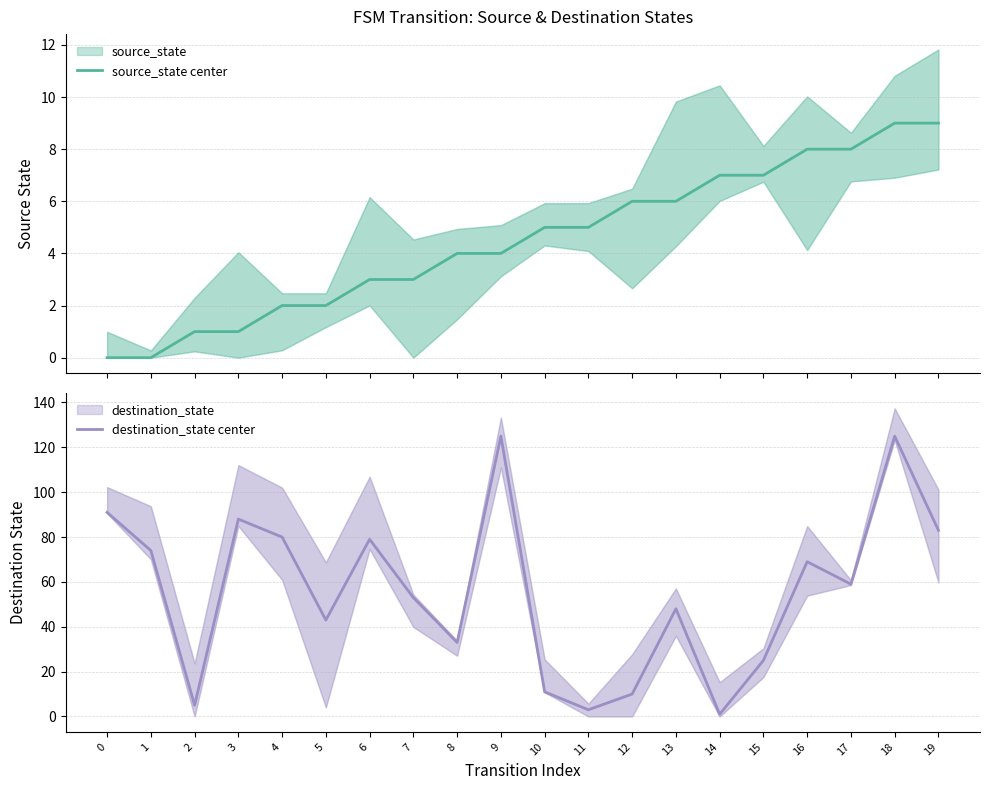

What is the value of the source_state center point at the 20th from the left?

9